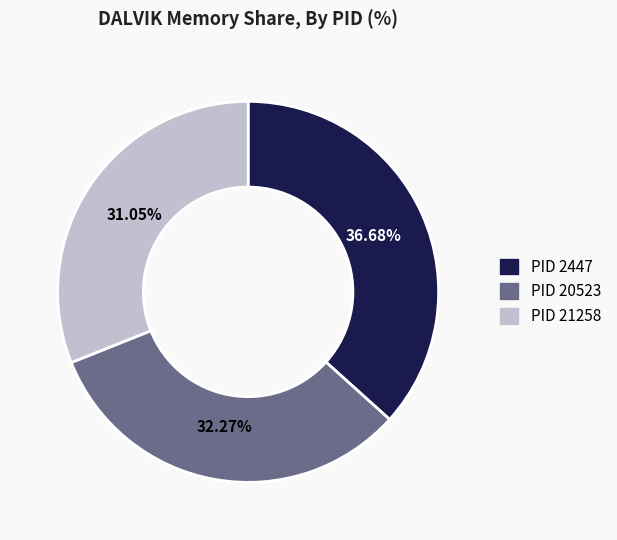

Is there any slice that represents more than half of the pie?

No